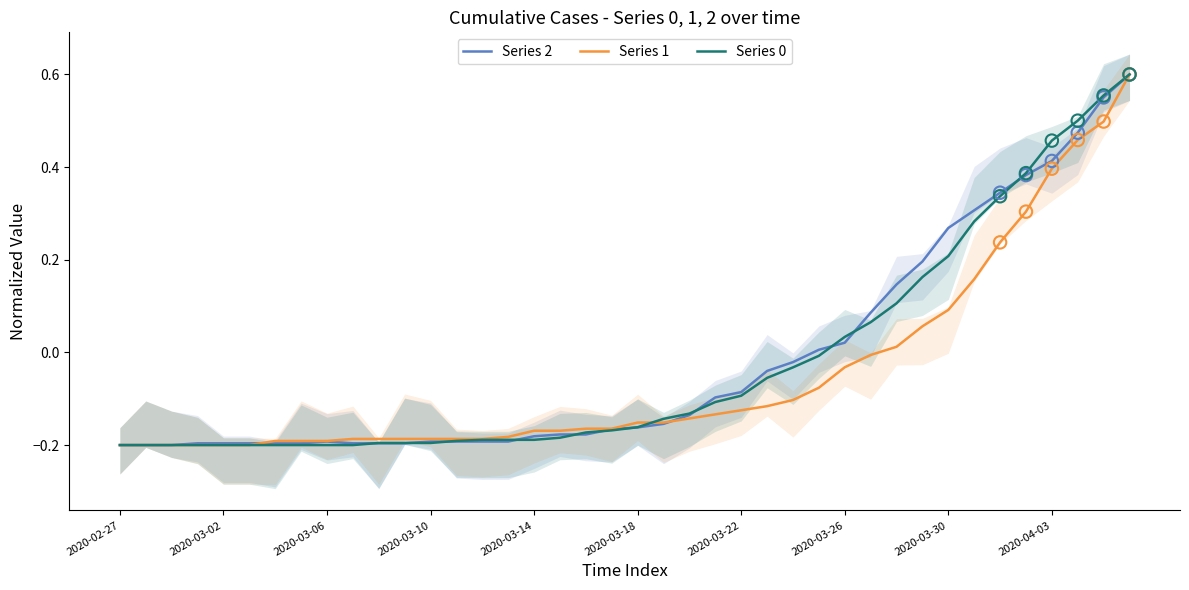

At how many categories does at least one series exceed 0?

13